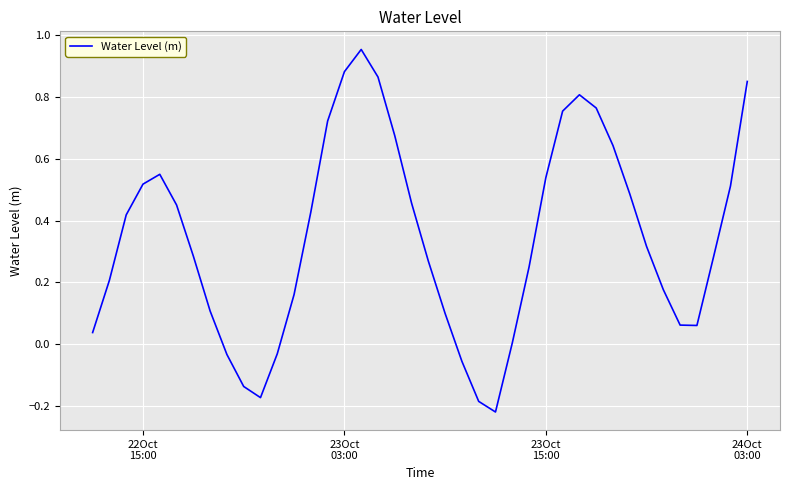

What is the difference between the maximum and minimum values?

1.2